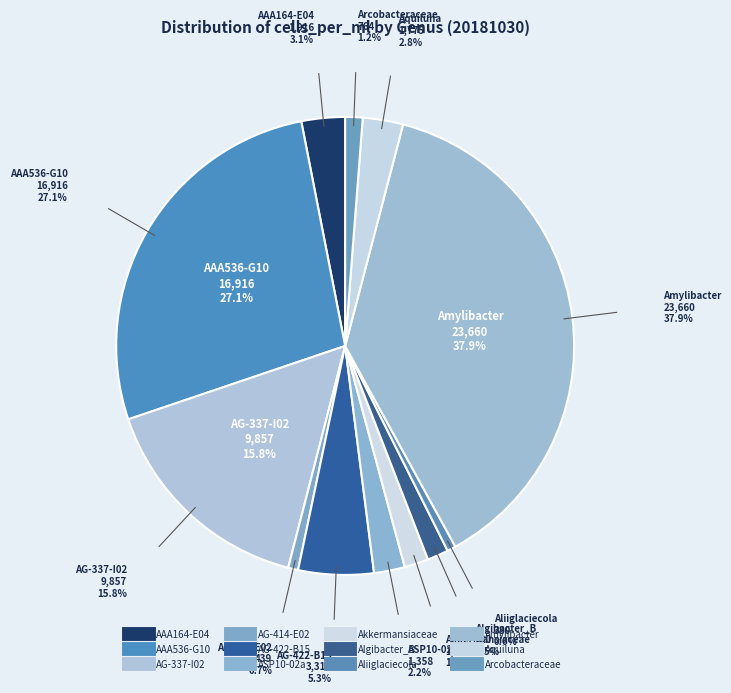

Is it true that AAA536-G10 is 27% of the pie?

True